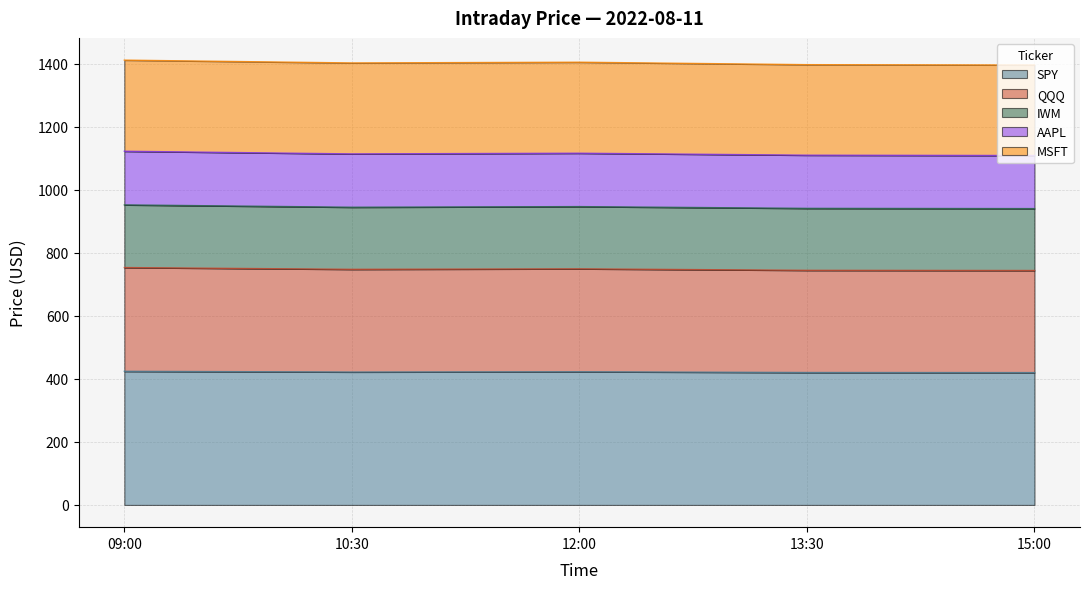

What is the total value across all series at 13:30?

1396.8